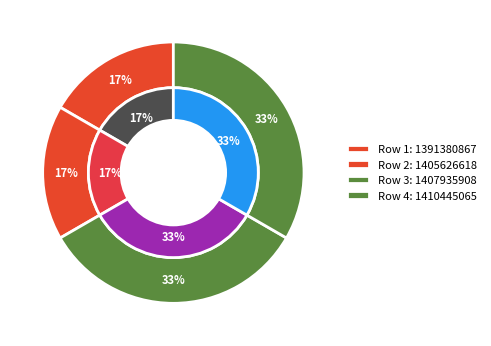

To the nearest percent, what is the combined percentage of 1407935908 and 1405626618?

50%